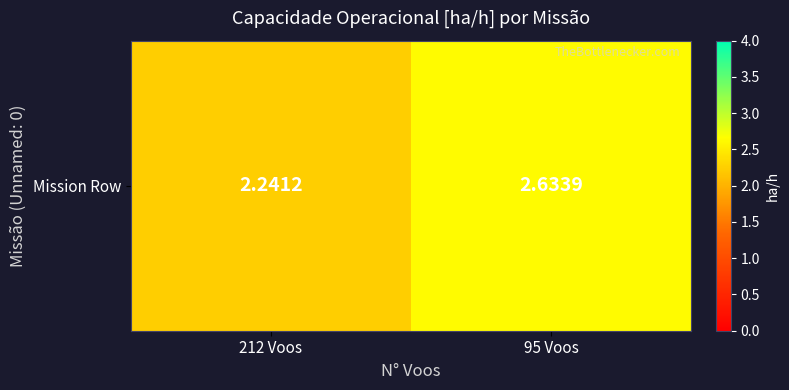

What is the approximate value at 95 Voos?

2.6